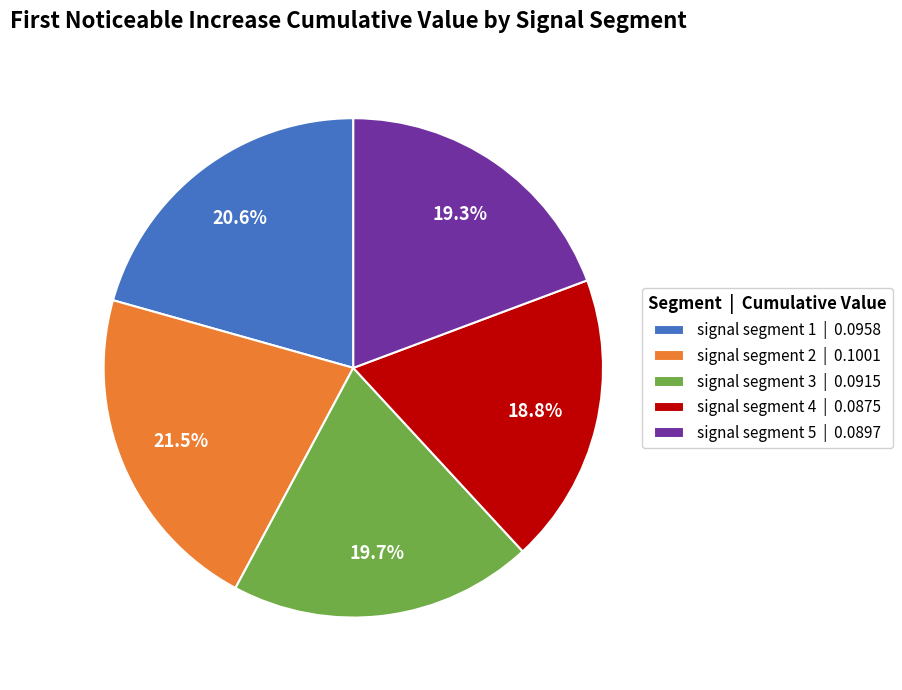

Is the sum of signal segment 5 and signal segment 2 greater than half?

No